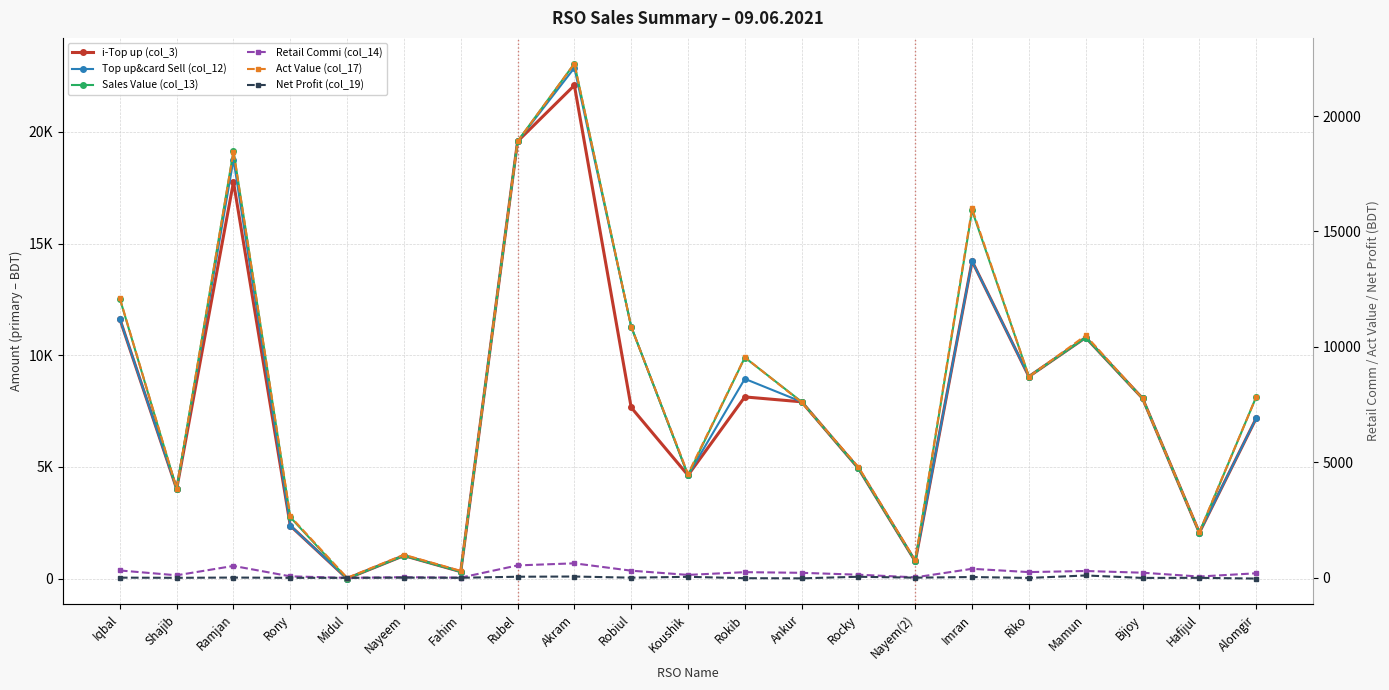

Which has a higher value, Nayem(2) or Iqbal?

Iqbal